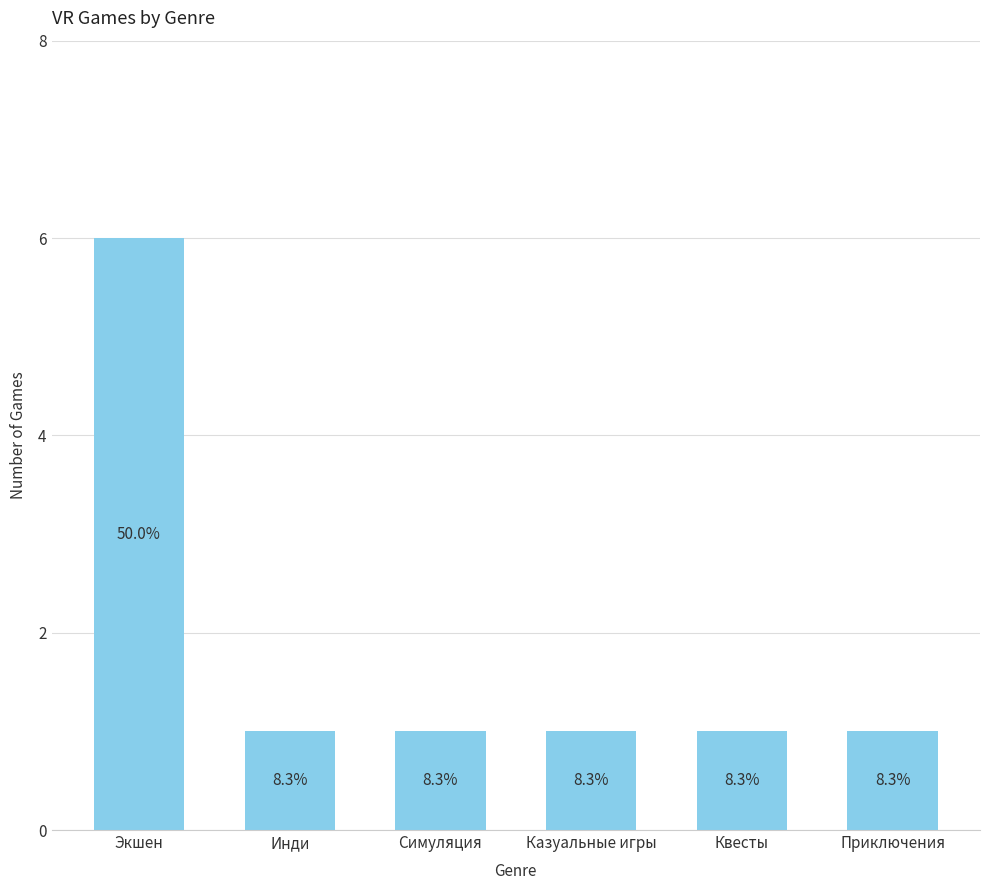

Does the chart contain any negative values?

No